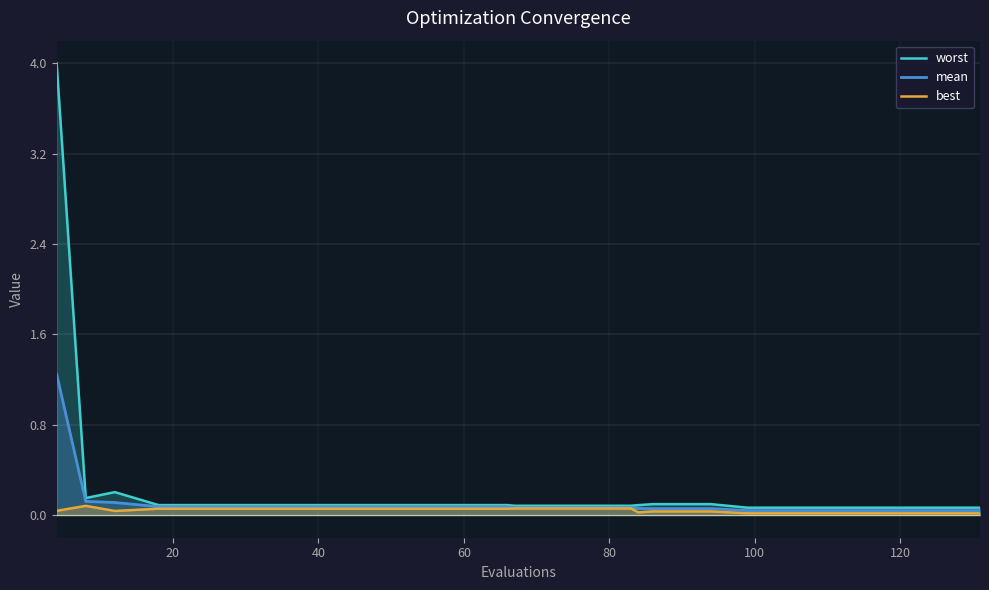

True or false: best and worst intersect in this chart.

False